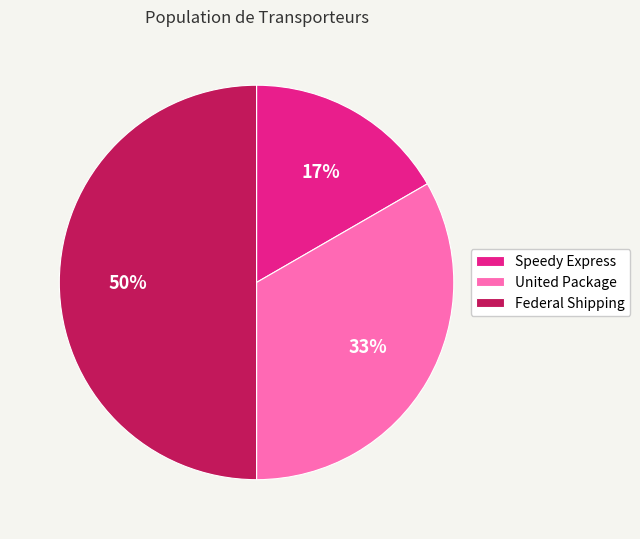

Which category has the smallest portion of the pie?

Speedy Express